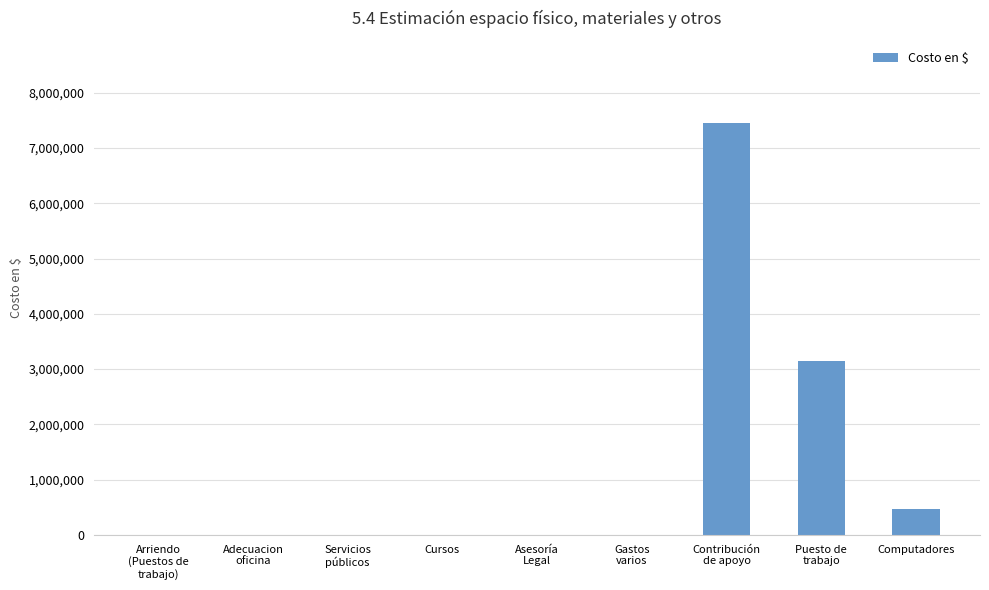

What is the sum of the values at Arriendo
(Puestos de
trabajo) and Puesto de
trabajo?

3147243.8